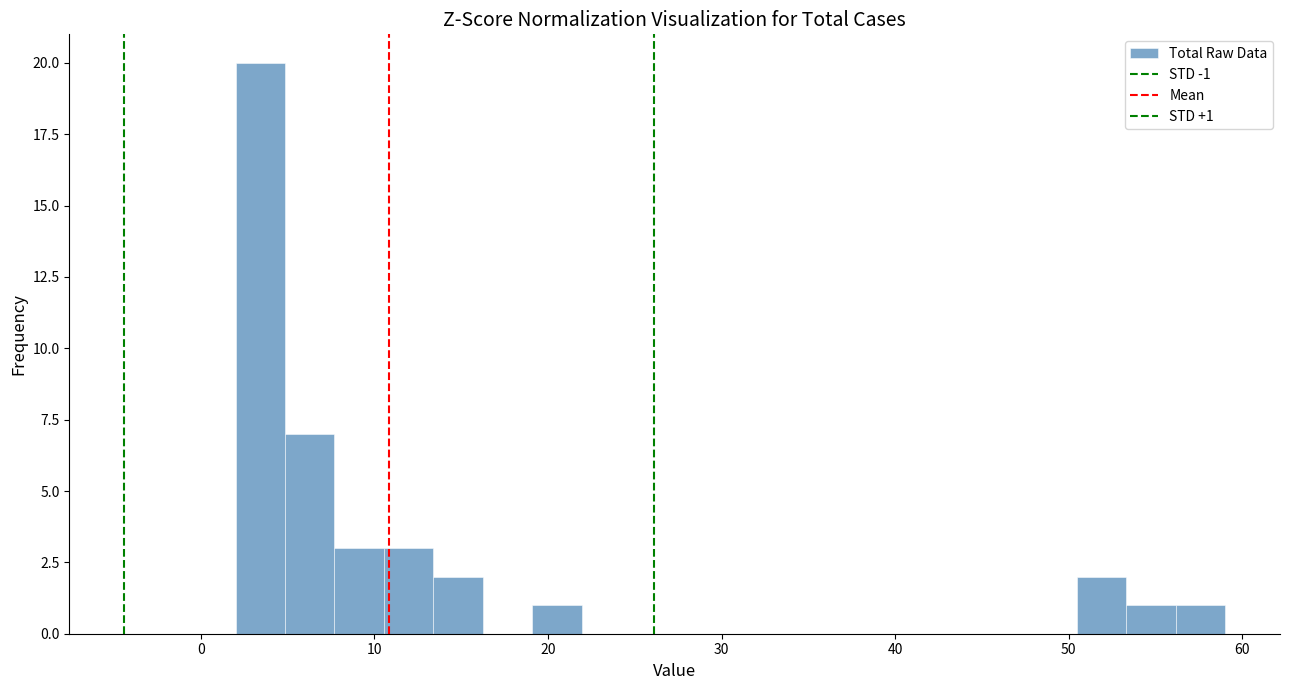

Around what value on the x-axis is the tallest bar? Give the approximate position of its centre, as read against the axis.

3